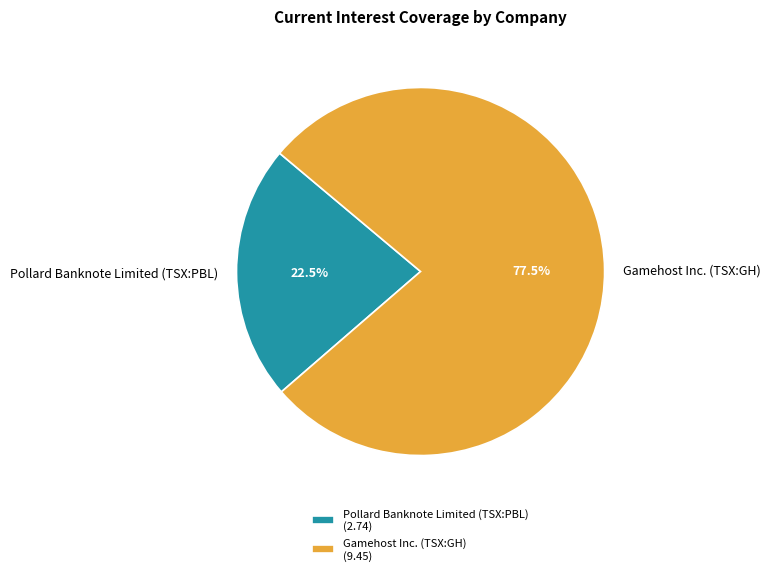

True or false: Gamehost Inc. (TSX:GH) accounts for 66% of the total.

False